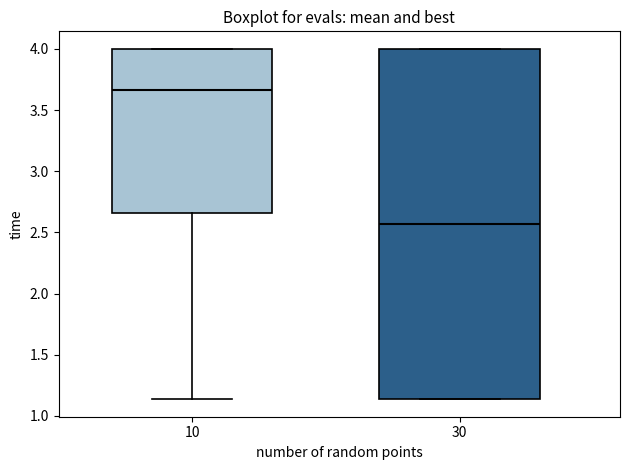

Where does the median line of the box at x = 30 sit on the y-axis? The values are not printed on the chart, so give them approximately, as read against the axis.

2.55